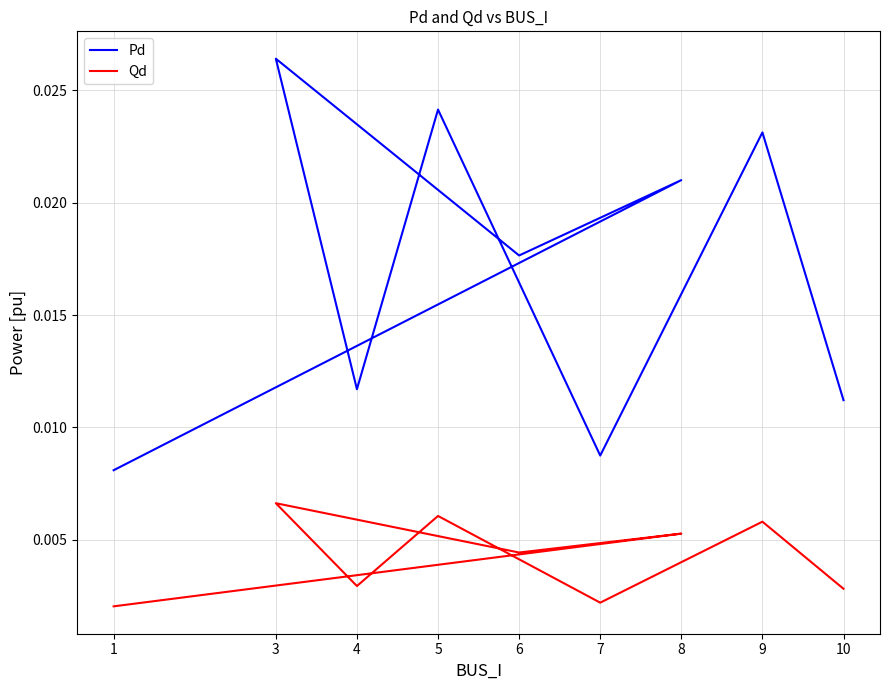

How many lines are shown in the chart?

2